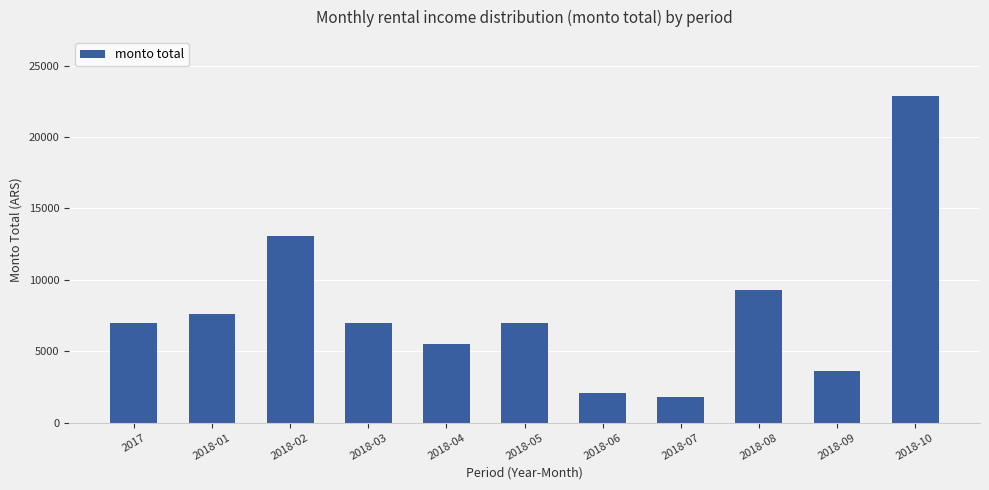

What is the label of the 8th bar from the left?

2018-07